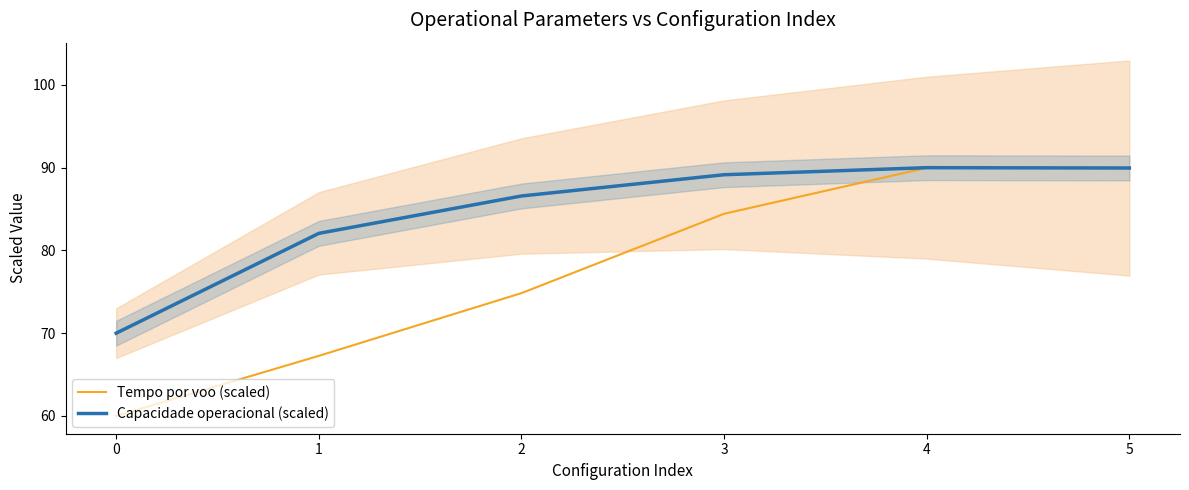

What is the difference between the highest and lowest values at 3?

4.7